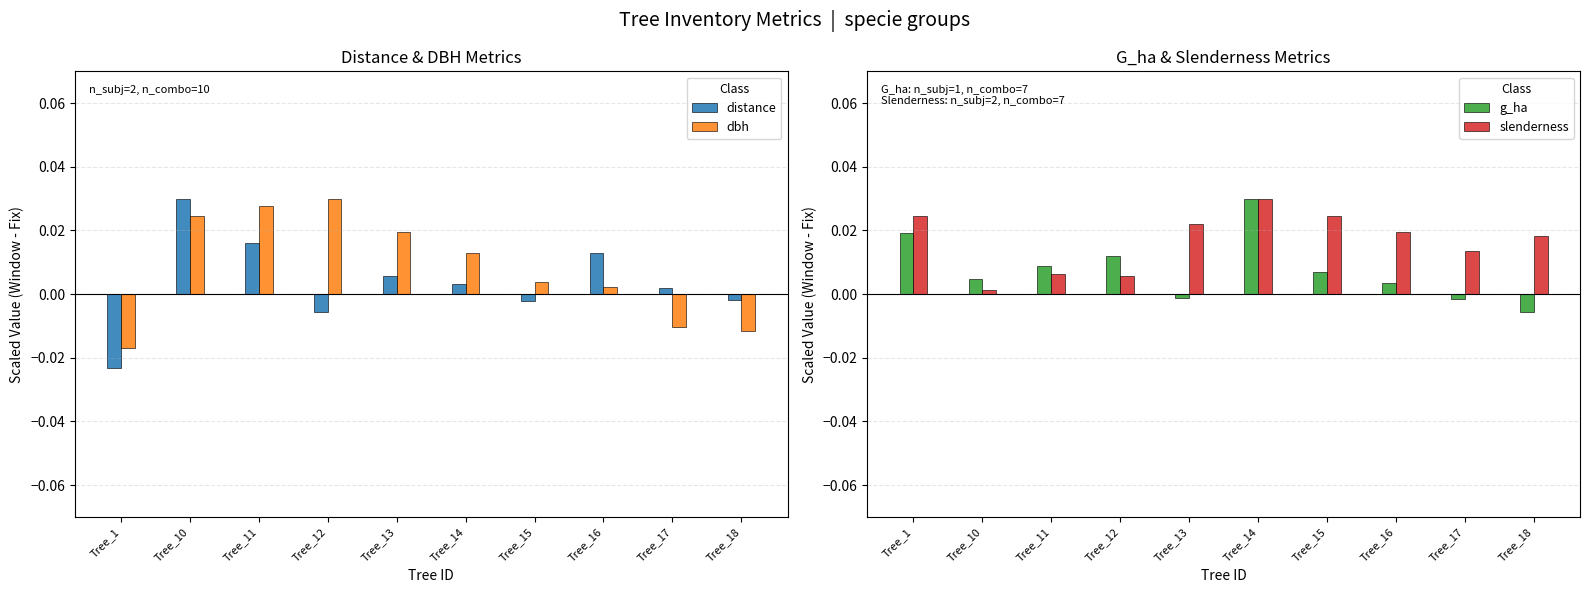

Where does the dbh series first go above 0?

Tree_10